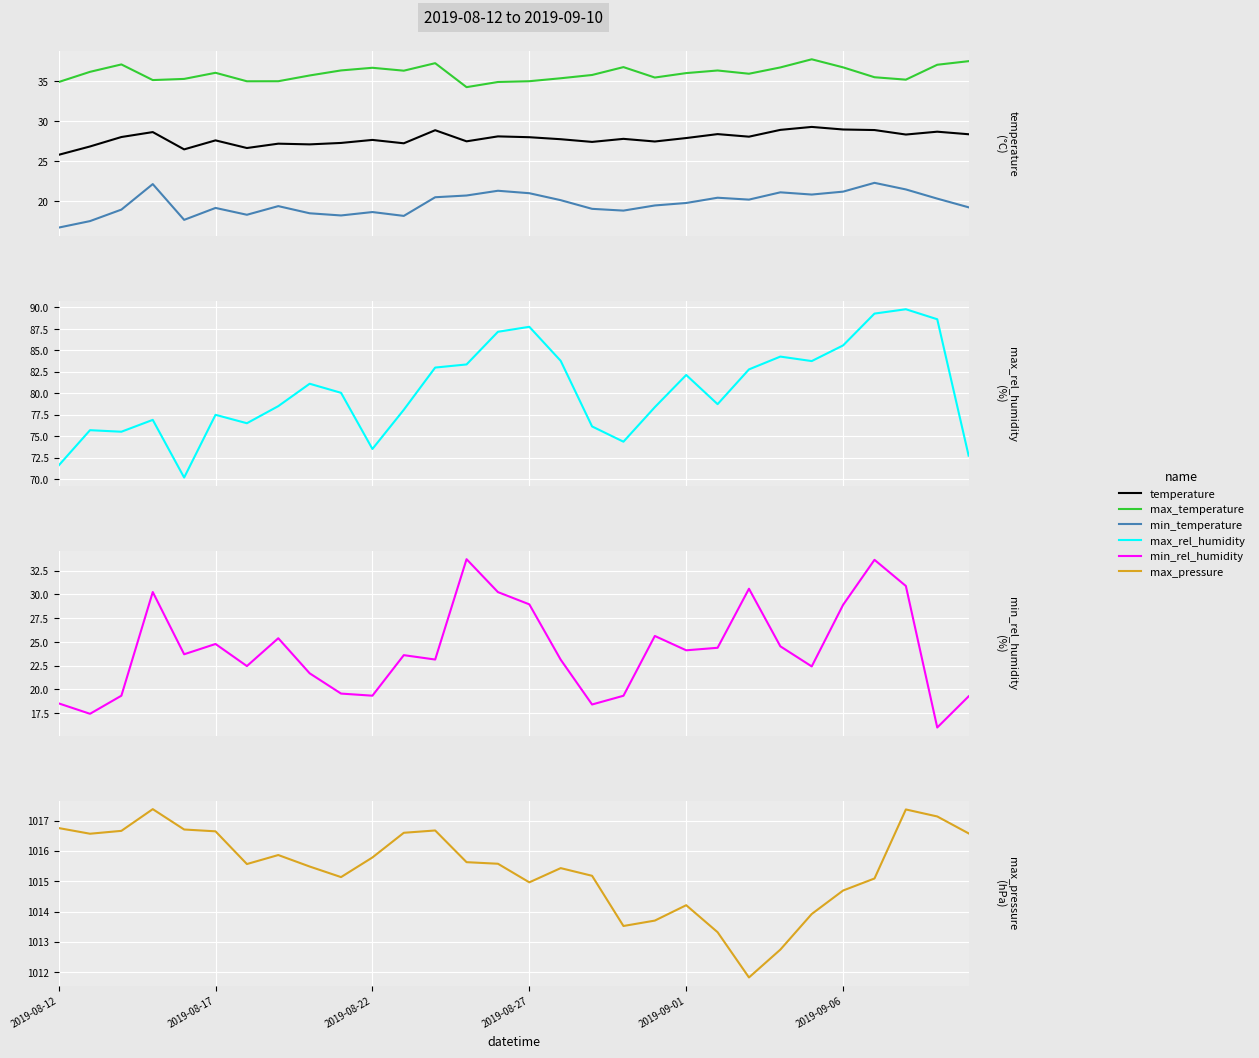

What is the difference between the maximum and second lowest values in the max_temperature series?

2.8